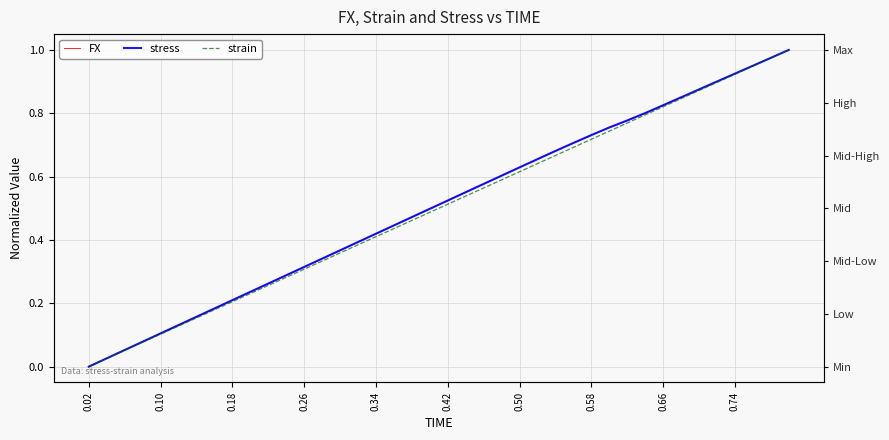

How many data points in strain are above 0?

39